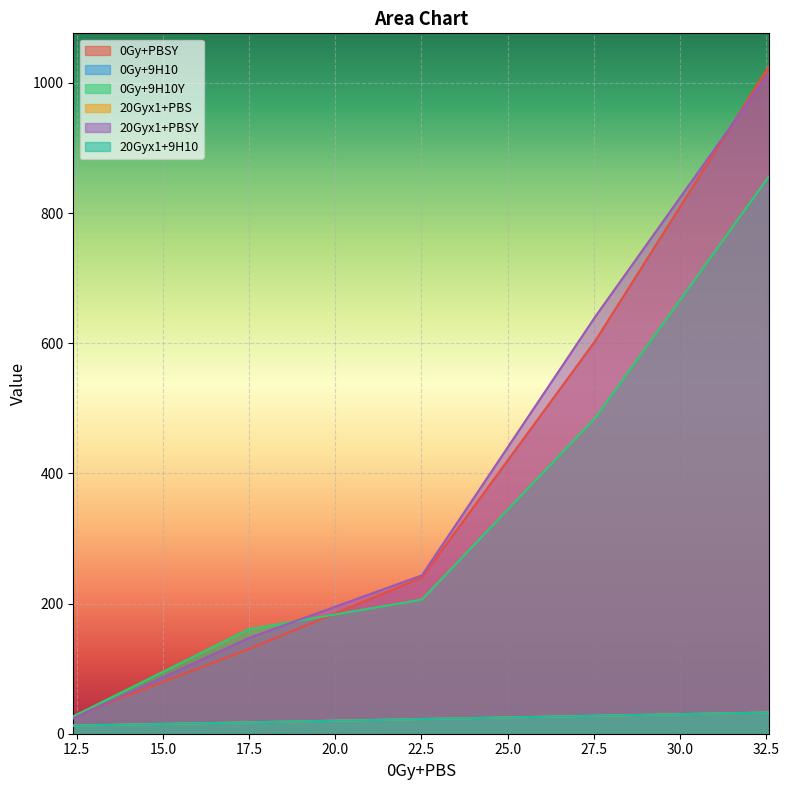

What is the highest value of the 20Gyx1+9H10 series?

32.6